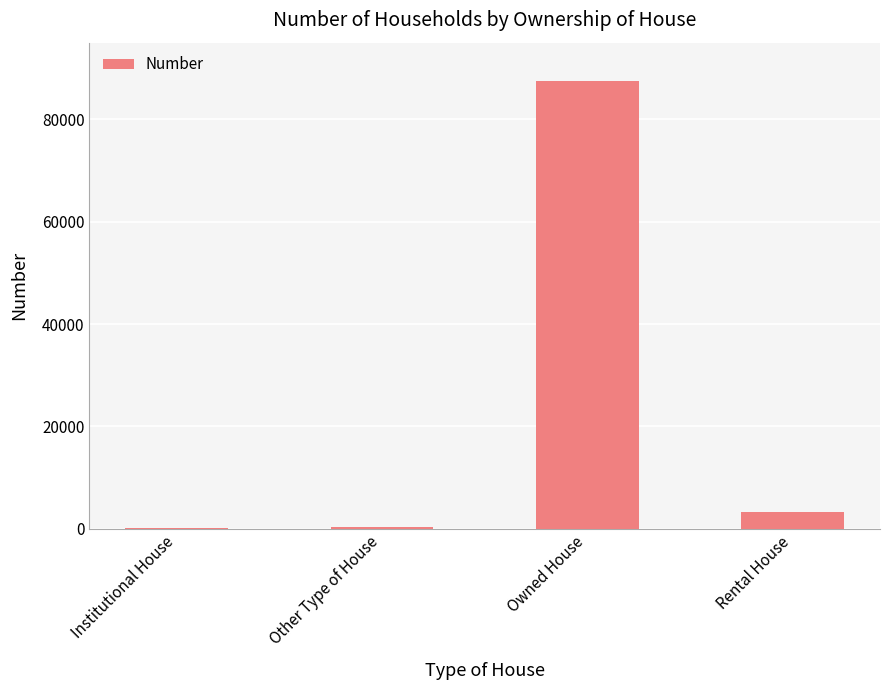

What is the approximate value at Institutional House?

179